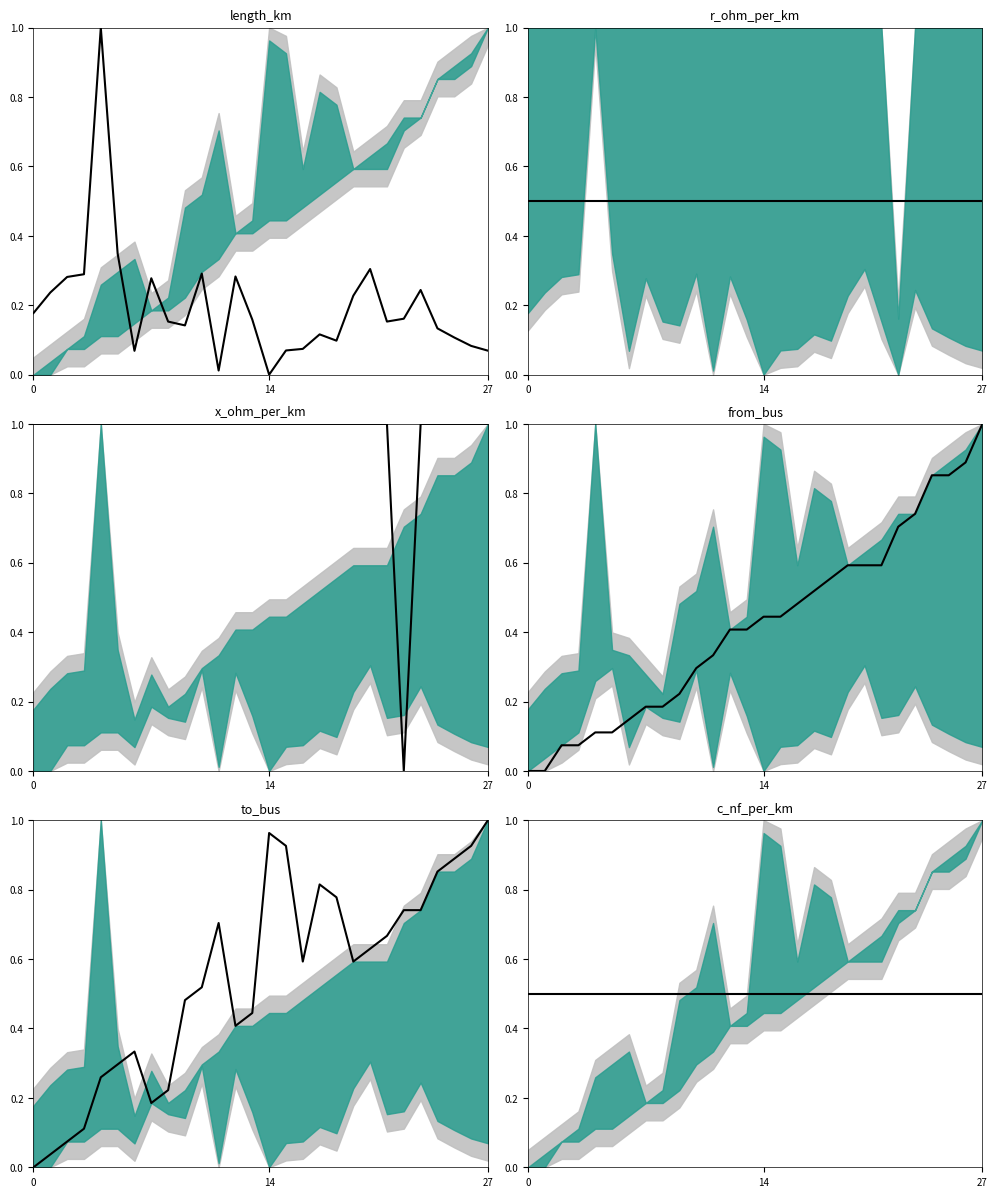

What is the total value across all series at 24?

3.8